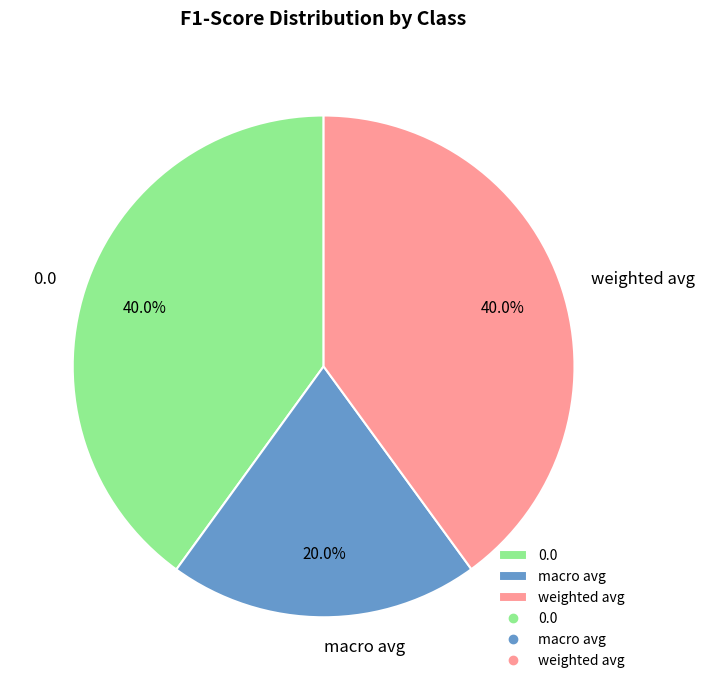

Count the number of slices in the pie.

3